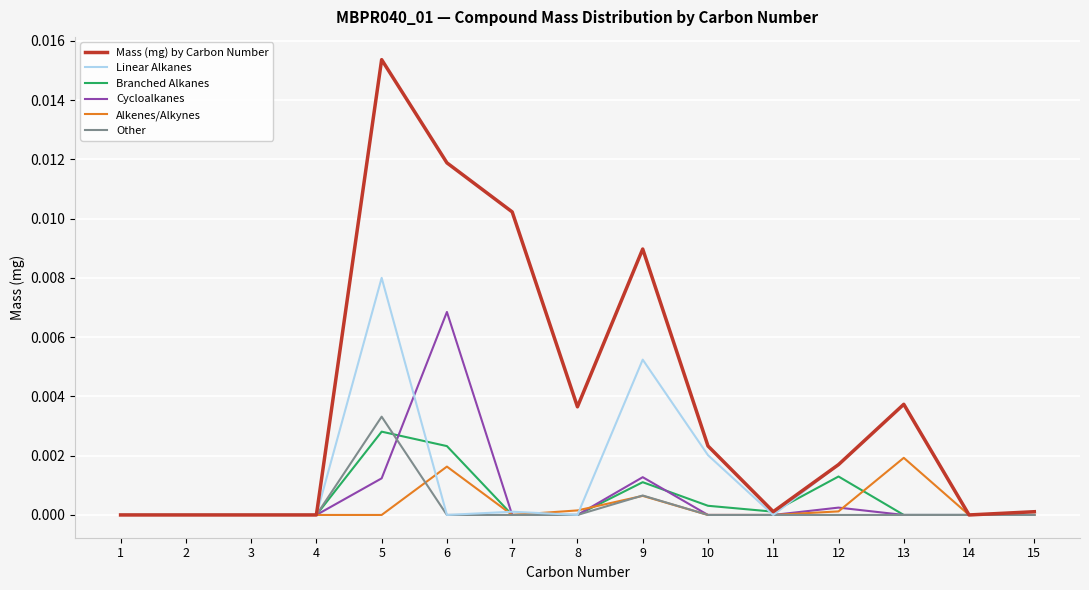

Which series has the widest spread of values?

Mass (mg) by Carbon Number